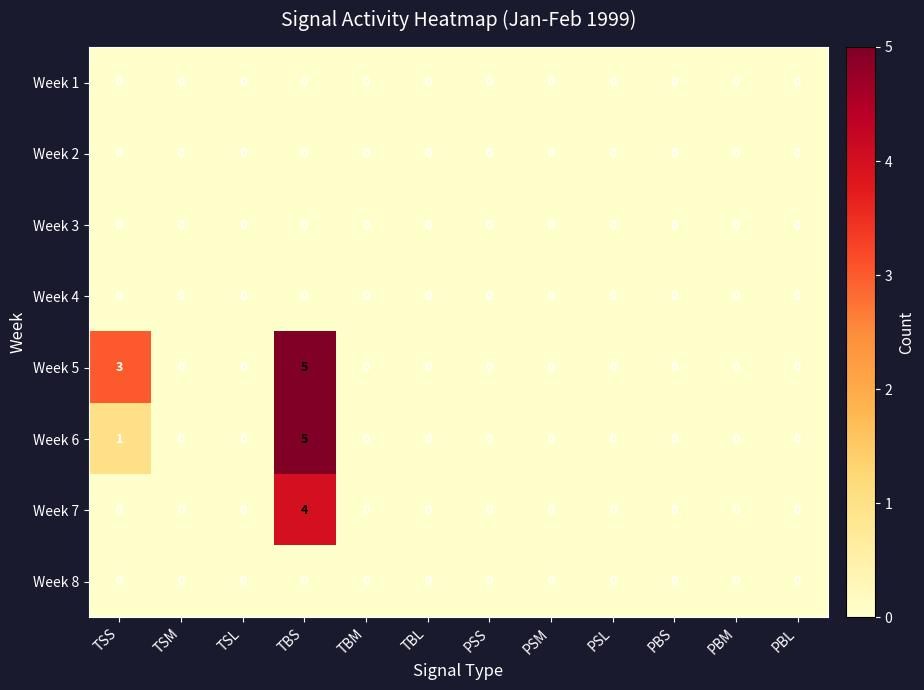

Is it true that Week 7 equals 0 at PSL?

True